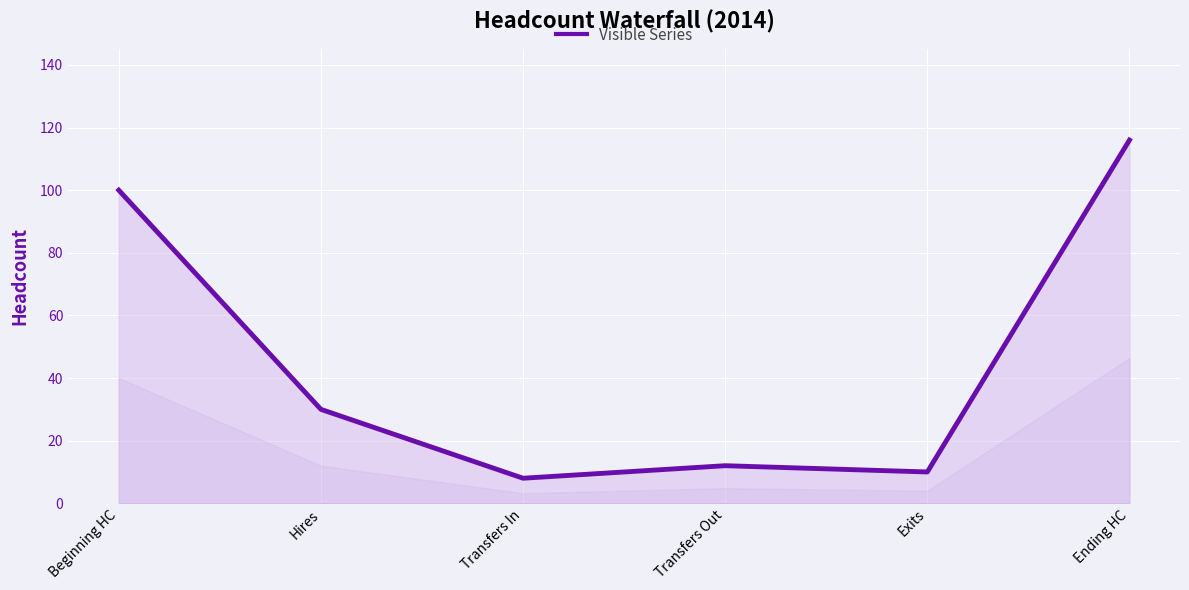

At which category does the data reach its first local valley?

Transfers In